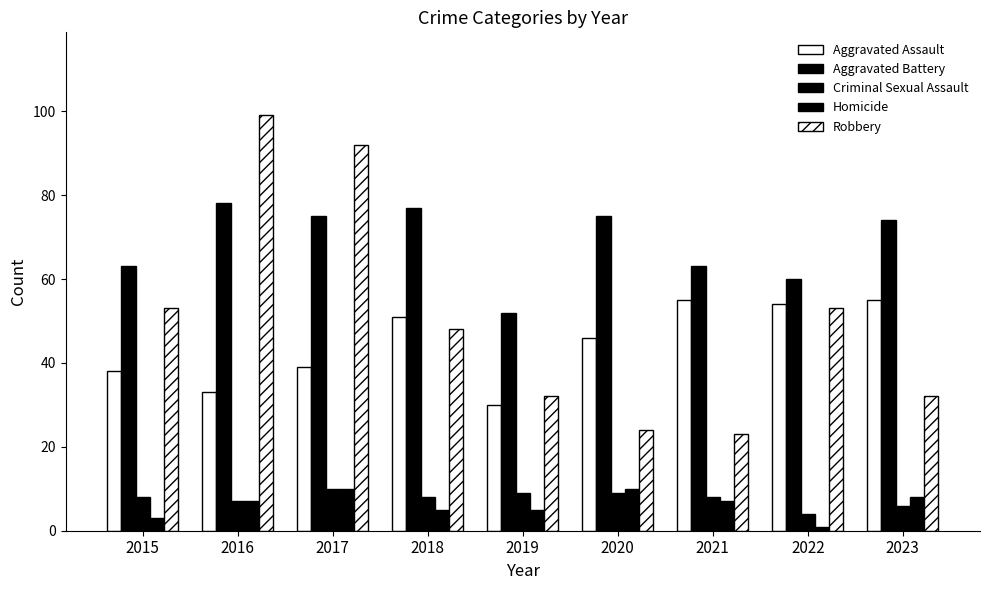

How many bars are there in each group?

5